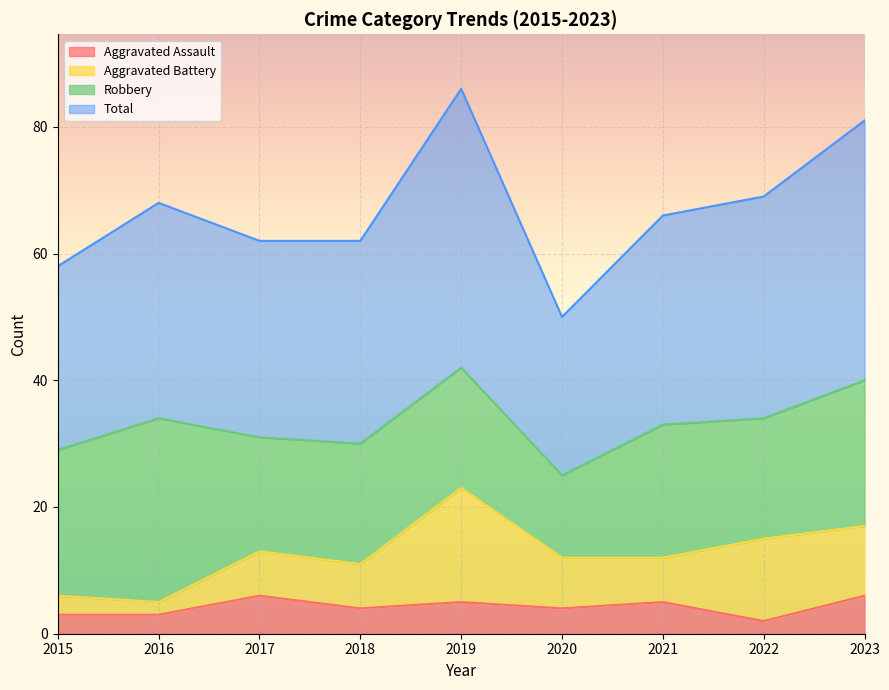

The Aggravated Assault series shows 2 at 2022. True or false?

True